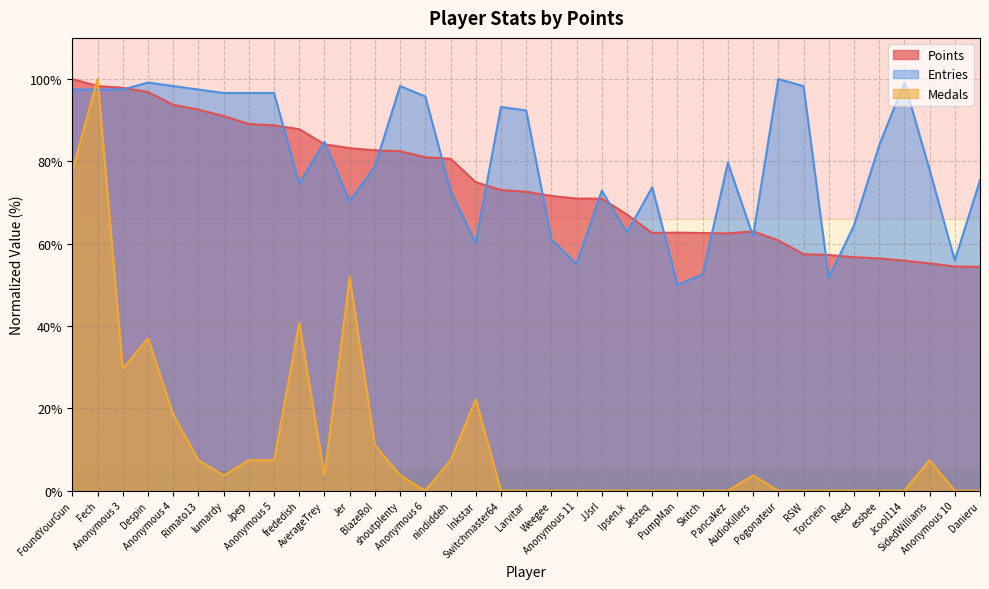

At which category is the sum across all series the highest?

Fech